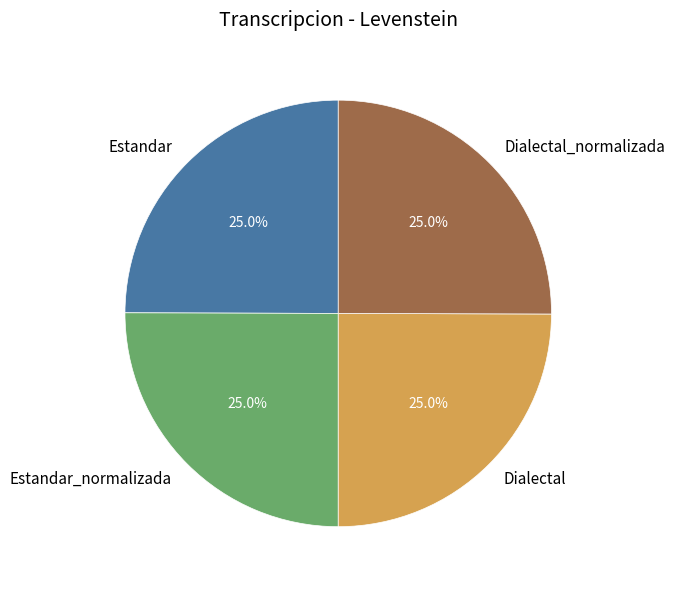

How many segments does this pie chart have?

4